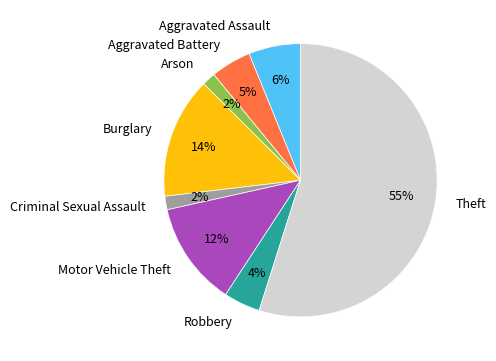

Between Criminal Sexual Assault and Aggravated Assault, which is larger?

Aggravated Assault